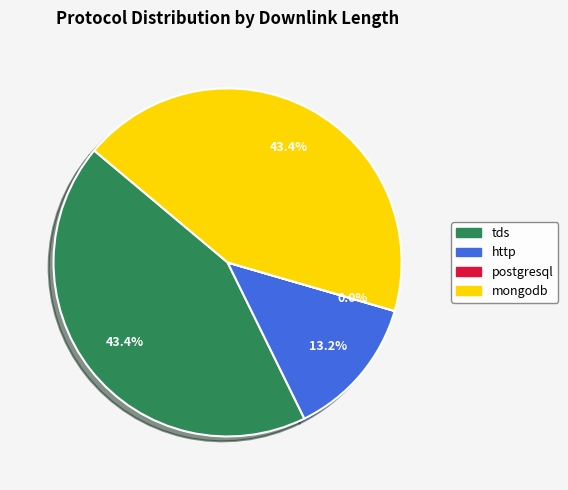

Combined, do http and mongodb account for over 50%?

Yes